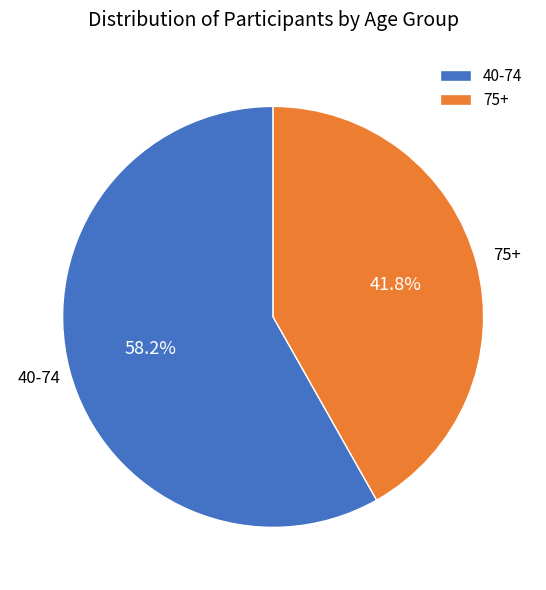

How much of the chart is everything except 40-74?

41.8%